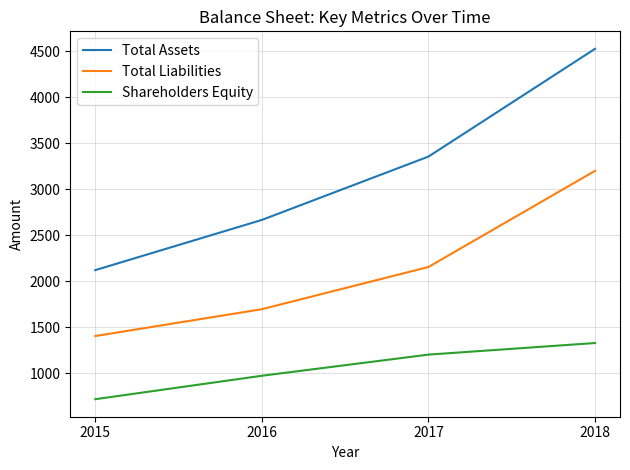

True or false: Shareholders Equity has a value of 2134 at 2017.

False